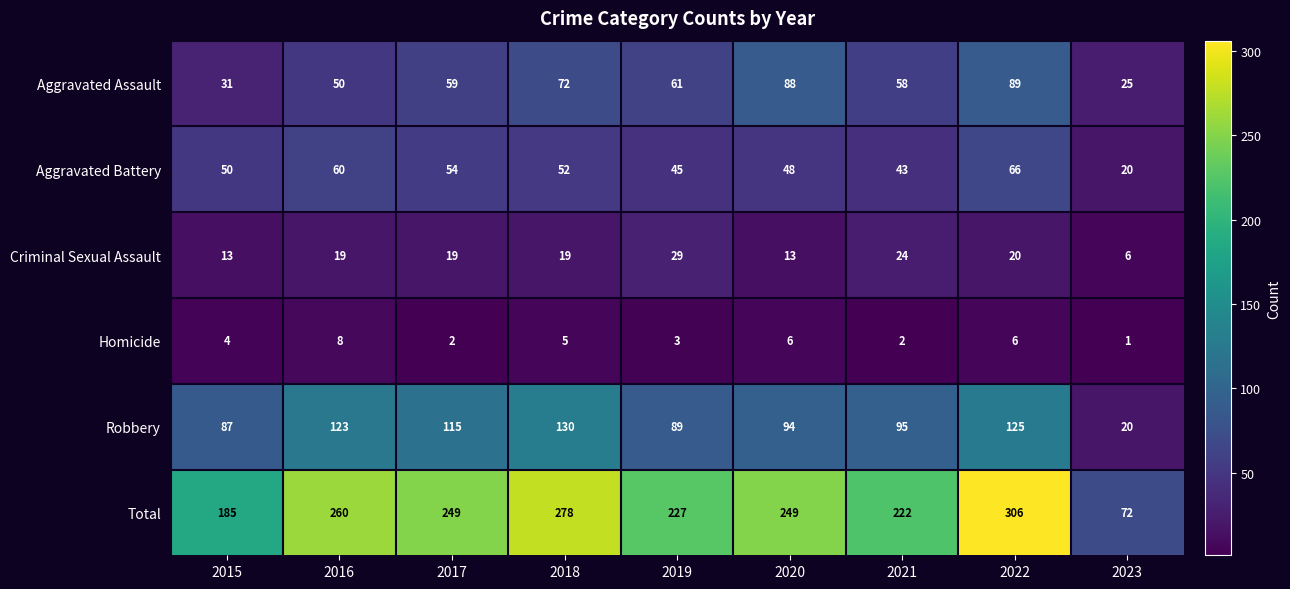

What value does the Criminal Sexual Assault series have at 2017, to the nearest 5?

20